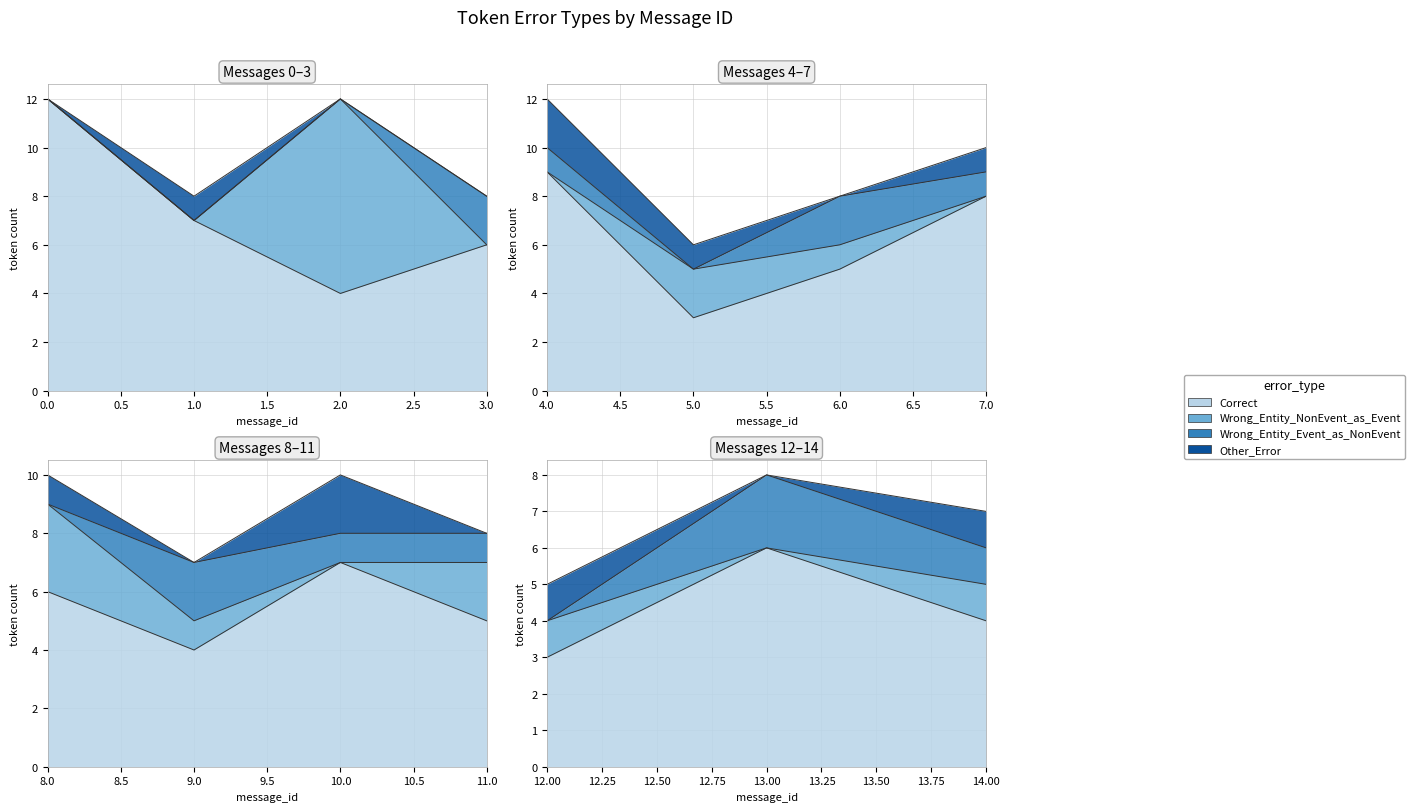

Reading right to left, transcribe all the data shown in this chart.

Correct: 4	6	3	5	7	4	6	8	5	3	9	6	4	7	12
Wrong_Entity_NonEvent_as_Event: 1	0	1	2	0	1	3	0	1	2	0	0	8	0	0
Wrong_Entity_Event_as_NonEvent: 1	2	0	1	1	2	0	1	2	0	1	2	0	0	0
Other_Error: 1	0	1	0	2	0	1	1	0	1	2	0	0	1	0